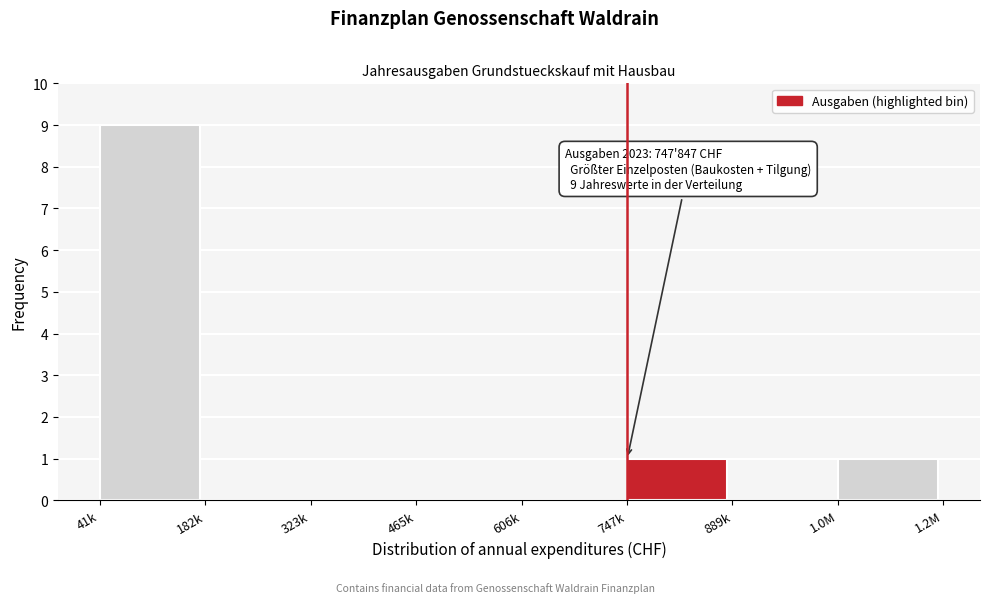

Reading left to right, extract all data points from this chart.

41k=9	182k=0	323k=0	465k=0	606k=0	747k=1	889k=0	1.0M=1